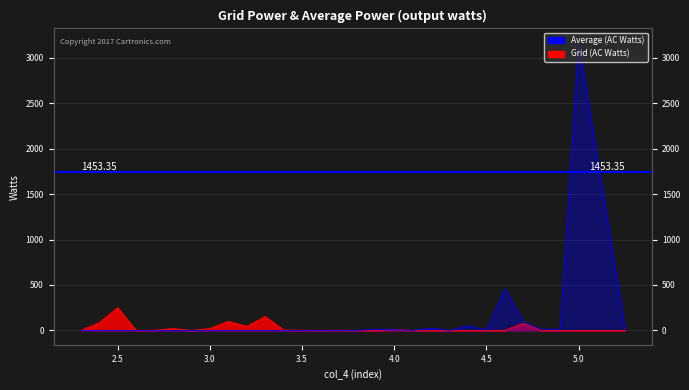

What is the sum of the Average (AC Watts) values at 4.6 and 4.9?

471